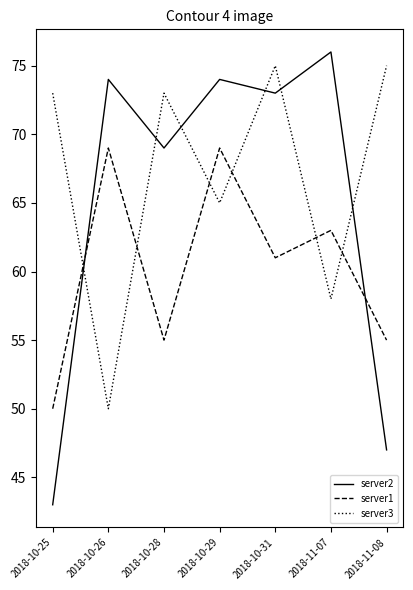

What is the minimum value shown in the chart?

43